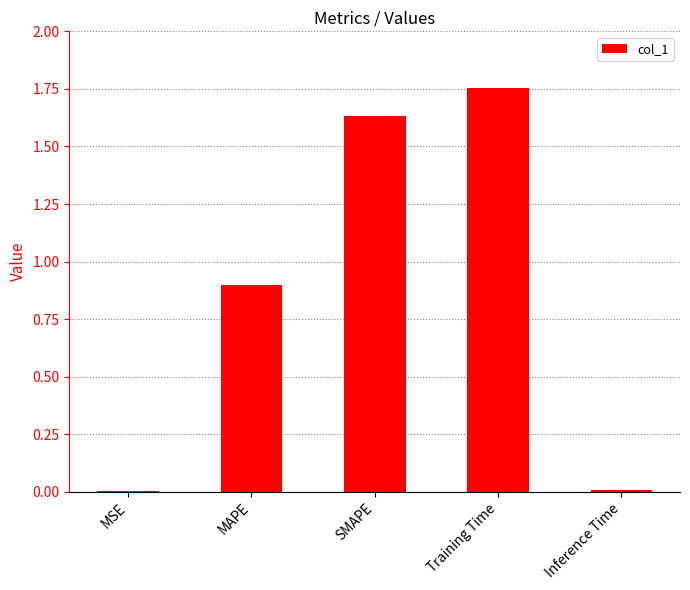

What is the sum of all values?

4.3